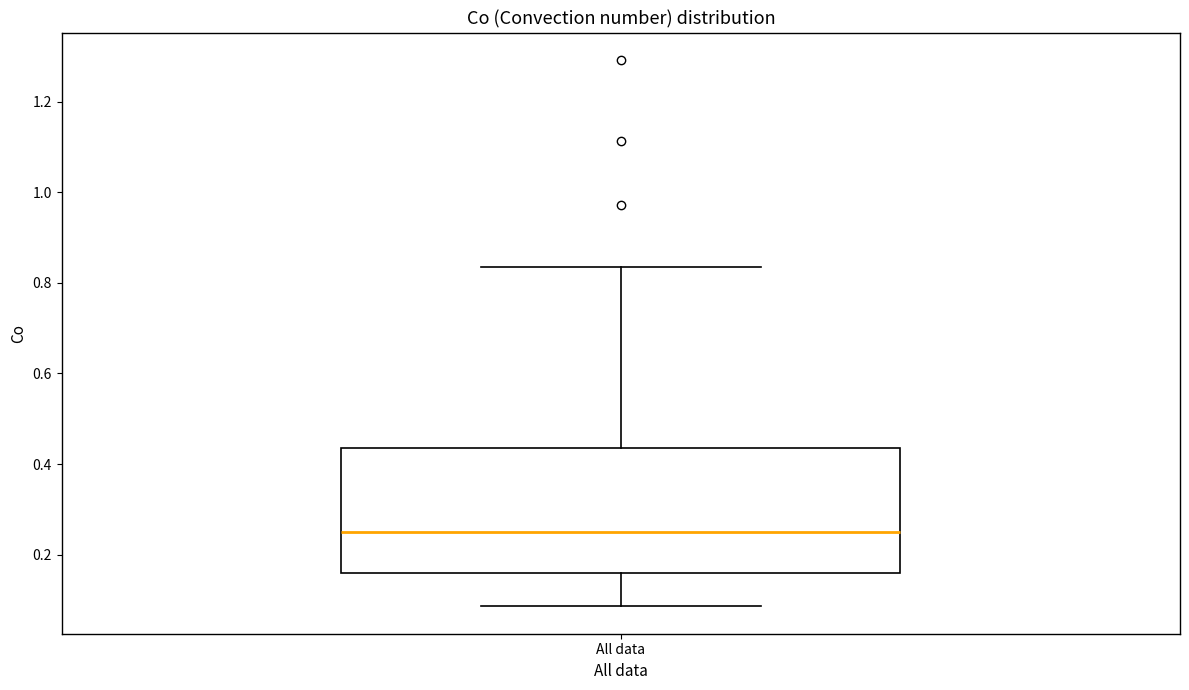

Transcribe this box plot: give where the median line is, the range the box spans, and where the two whiskers end, as read against the y-axis. The values are not printed on the chart, so give them approximately, as read against the axis.

median 0.24, box 0.16 to 0.44, whiskers 0.08 to 0.84